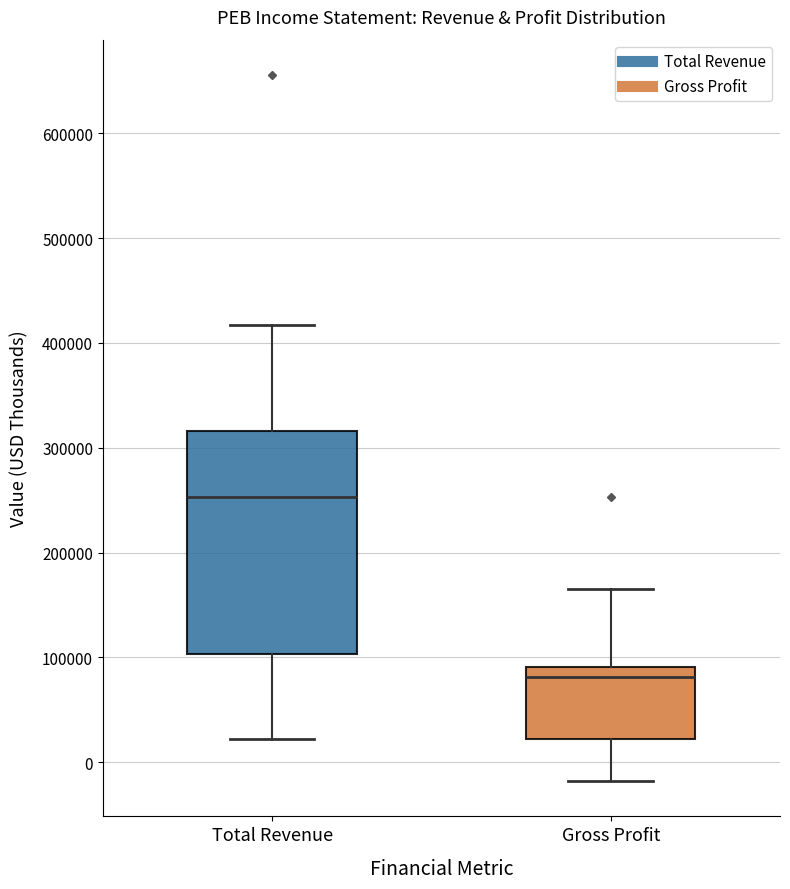

Which box has the lowest median line?

Gross Profit